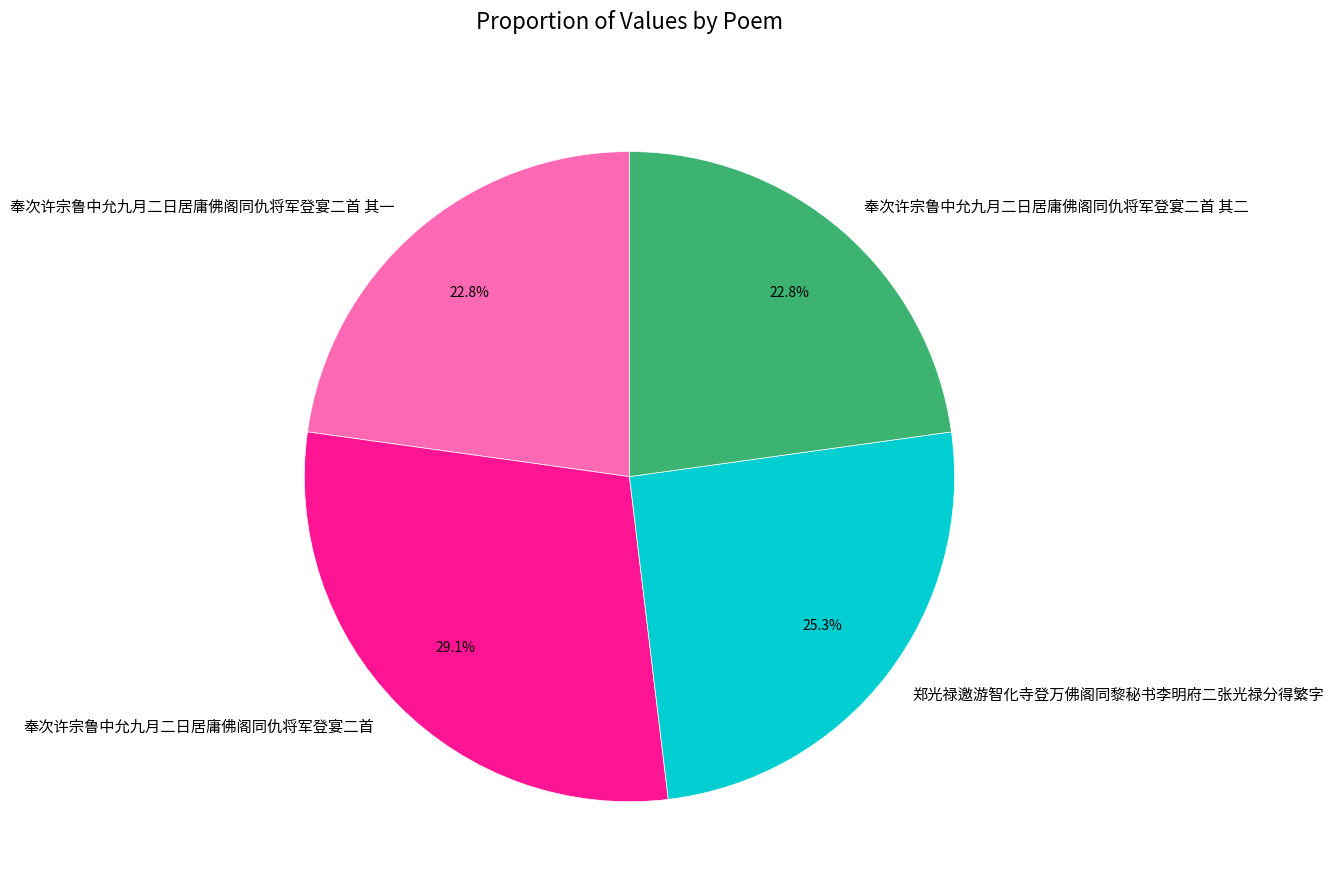

Is there any slice that represents more than half of the pie?

No